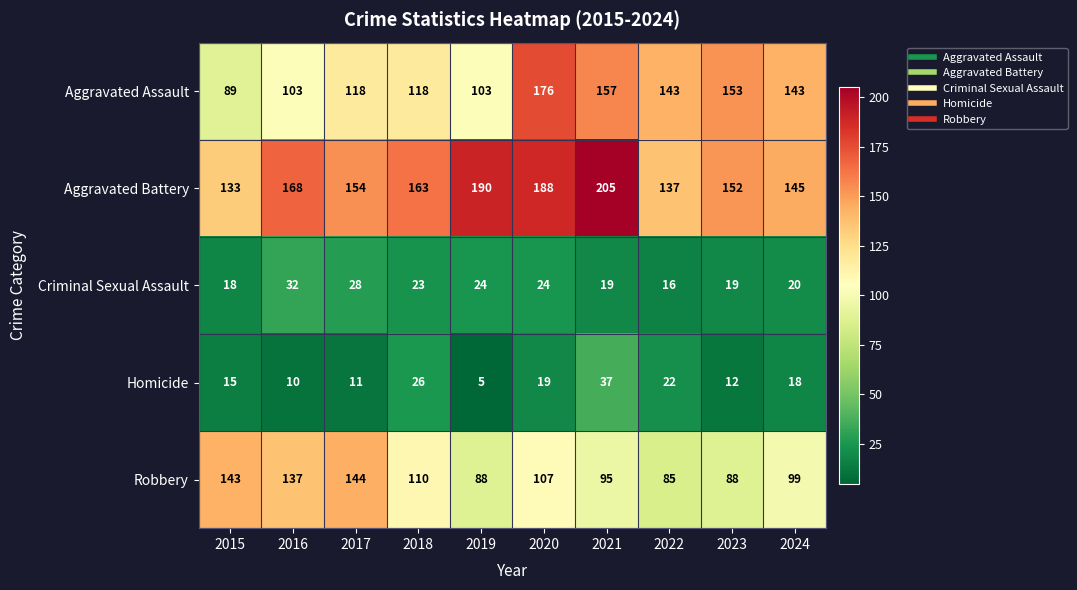

At which category is the sum across all series the highest?

2020